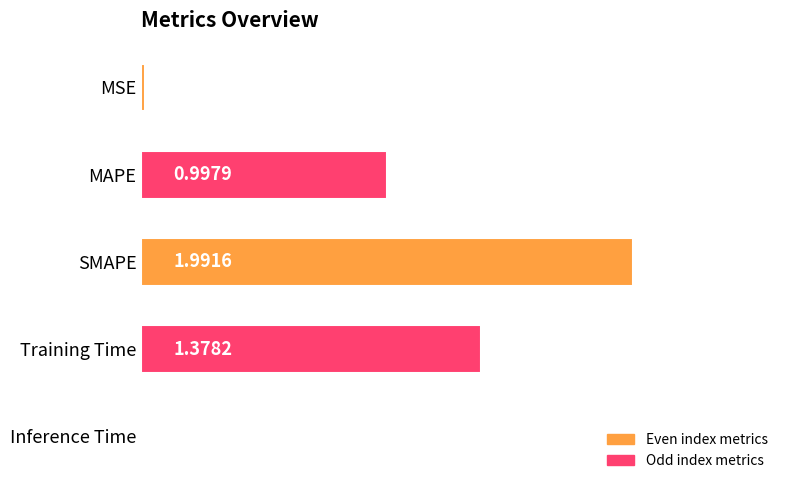

What is the sum of the values at Inference Time and SMAPE?

2.0